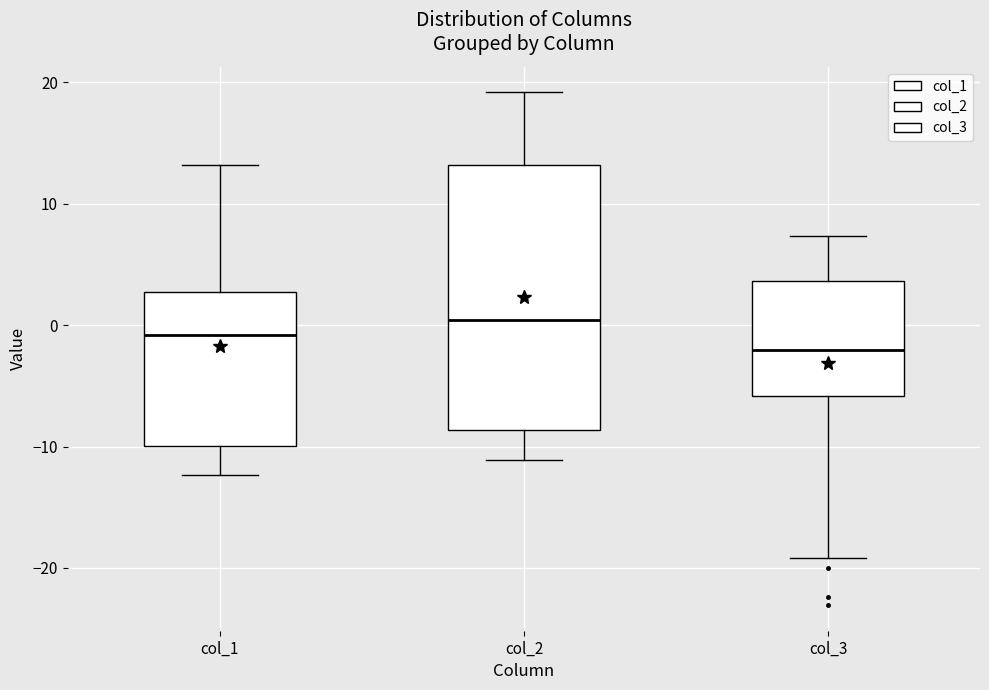

Where is the upper edge of the box for col_1 on the y-axis? The values are not printed on the chart, so give them approximately, as read against the axis.

3